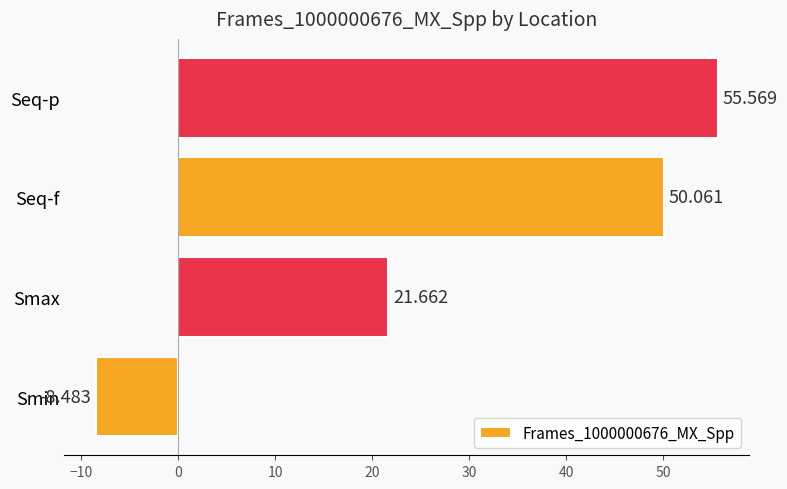

How many data points are above 50?

2